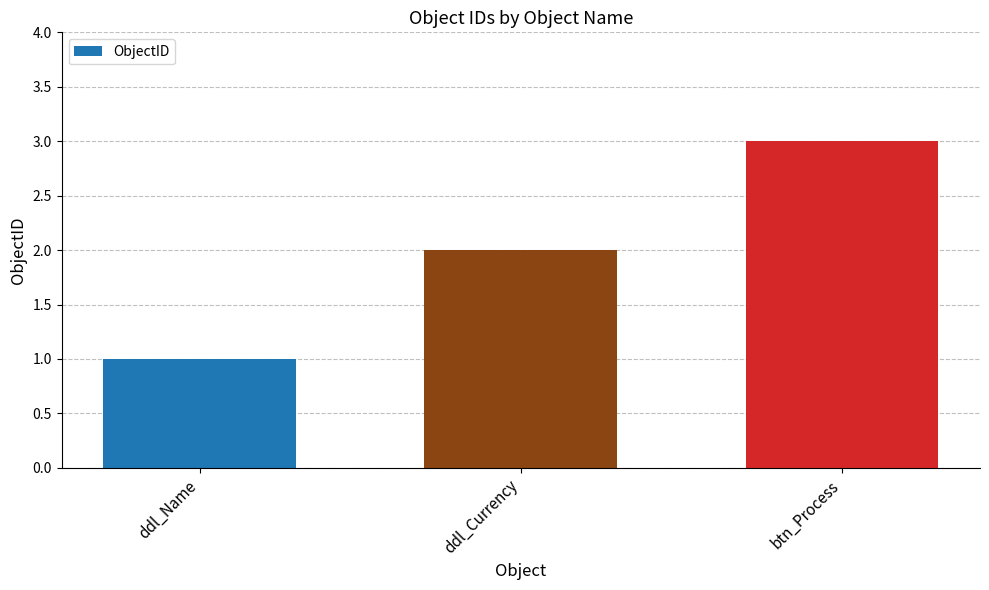

What is the greatest value displayed?

3